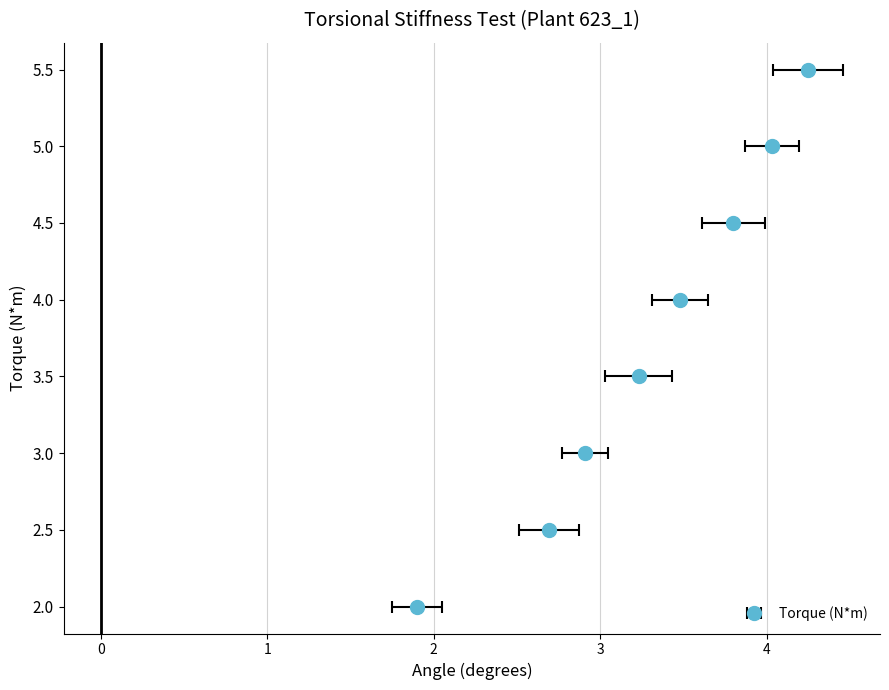

The chart shows a value of 5 at 2.0. True or false?

False